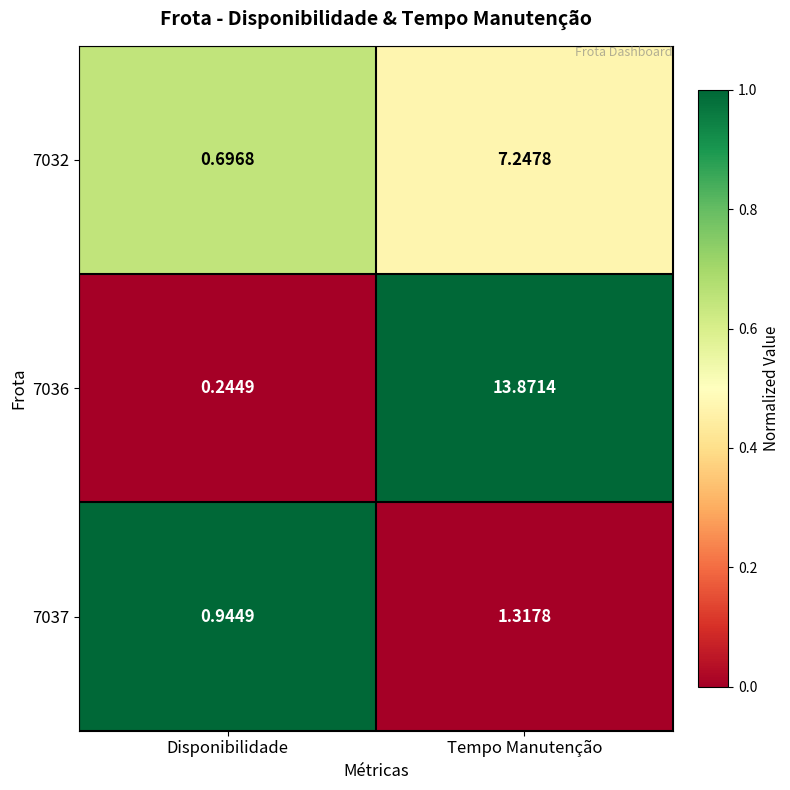

Is the value of 7032 at Tempo Manutenção greater than the value of 7036 at Disponibilidade?

Yes